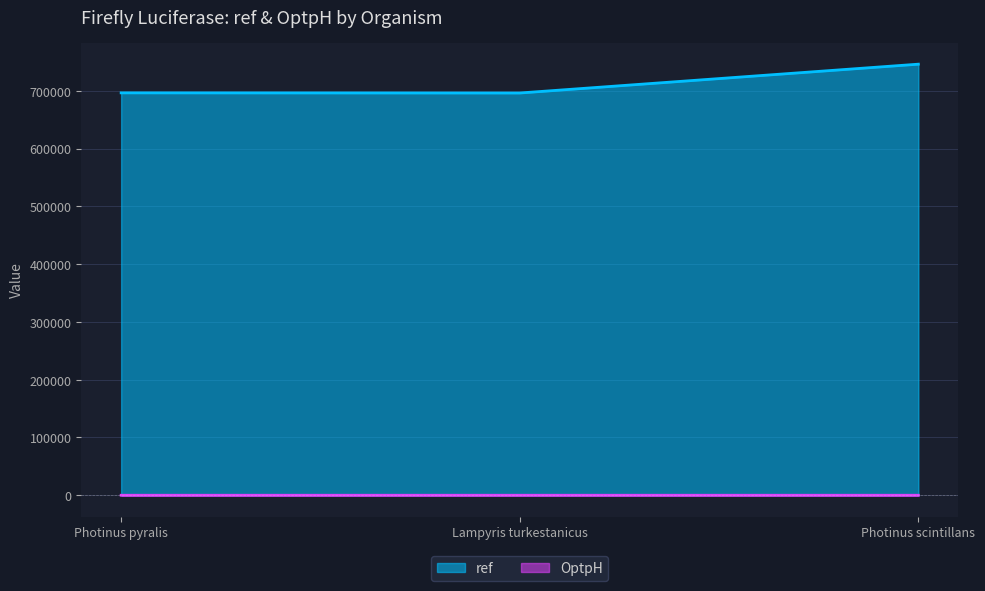

How many data points in OptpH are less than 7?

1